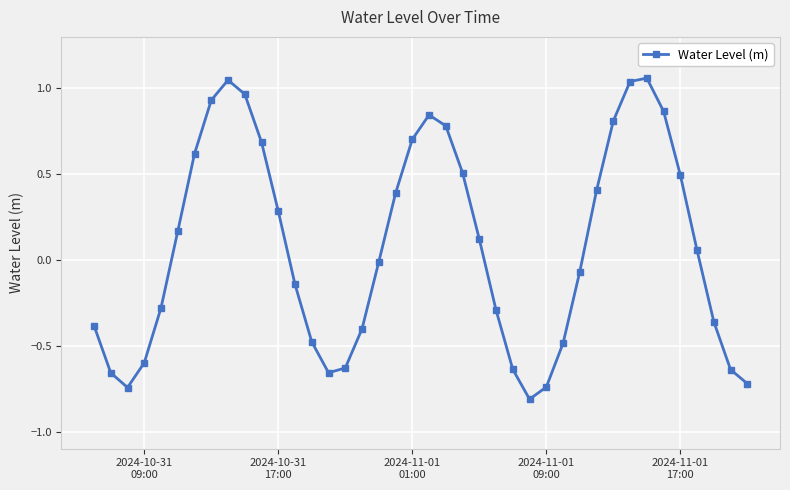

Count the number of values greater than 0.

20